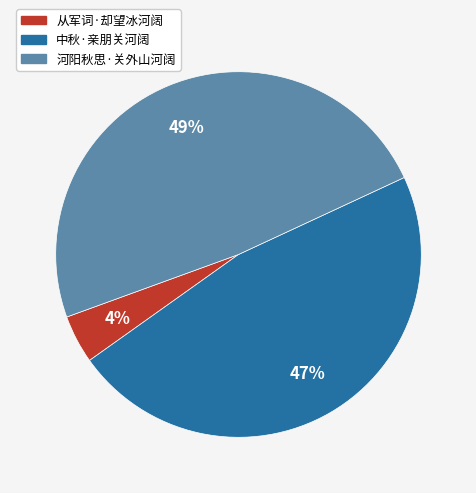

To the nearest percent, what is the average slice percentage?

33%